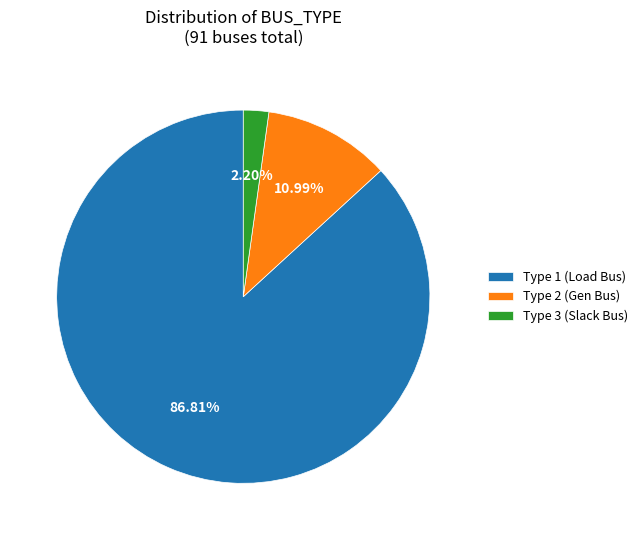

What is the smallest slice in the pie chart?

Type 3